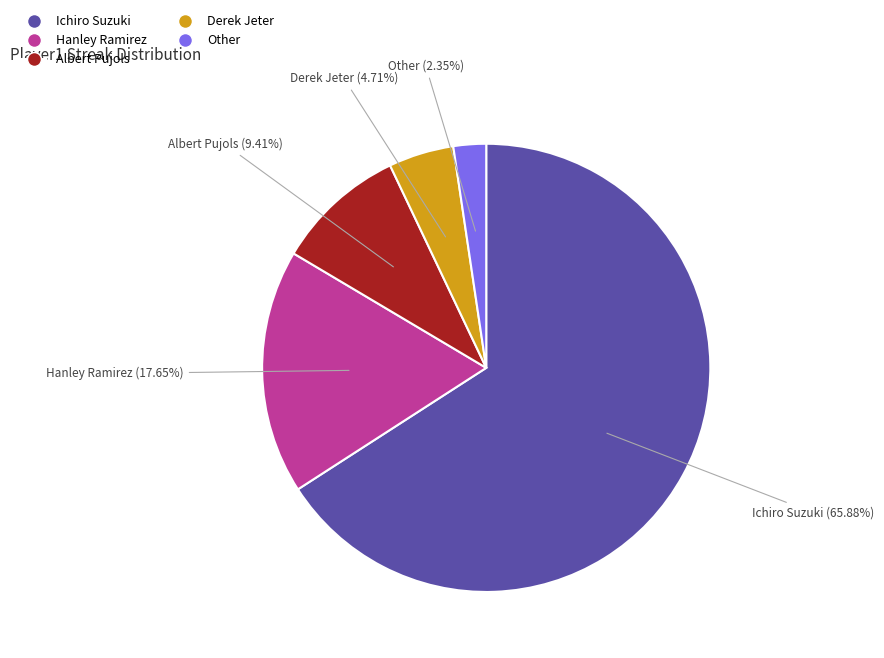

Approximately how many times larger is the value at Ichiro Suzuki compared to Hanley Ramirez?

3.7